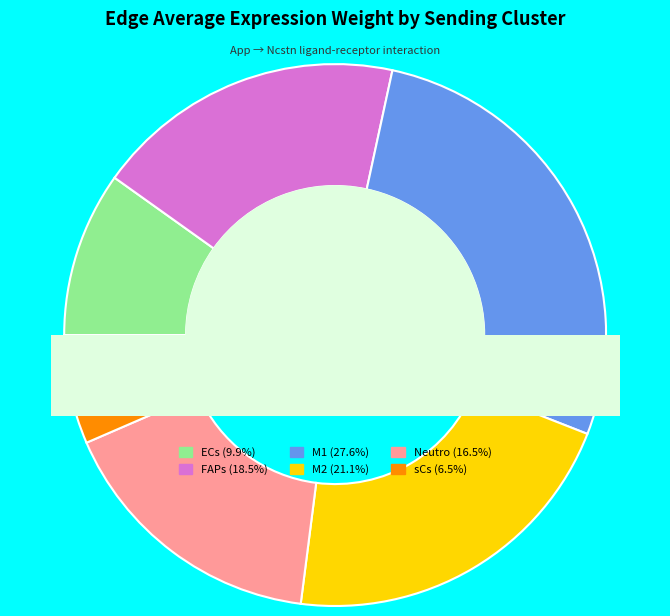

What is the ratio of the value at Neutro to the value at ECs?

1.7